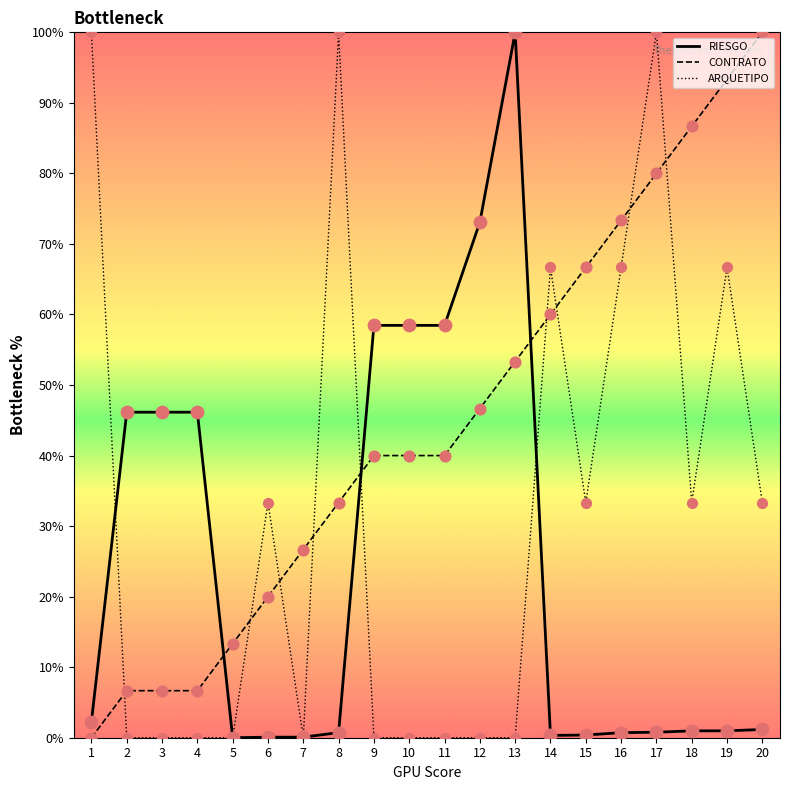

At which category is the sum across all series the highest?

17